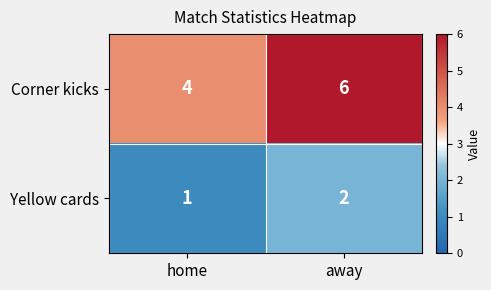

What is the spread (max minus min) of values at home?

3